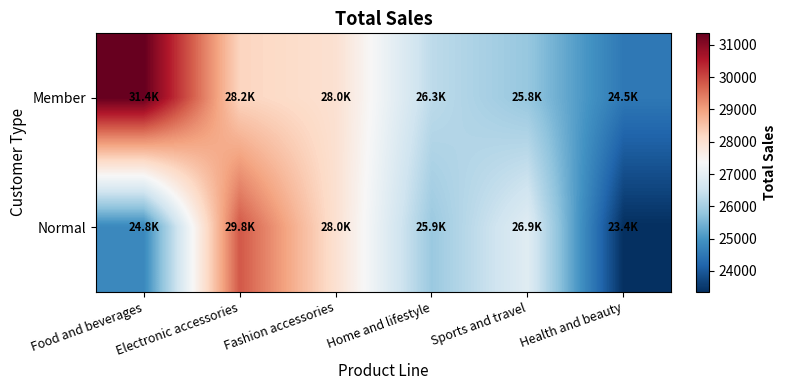

Which series changed the most between Food and beverages and Electronic accessories?

Normal